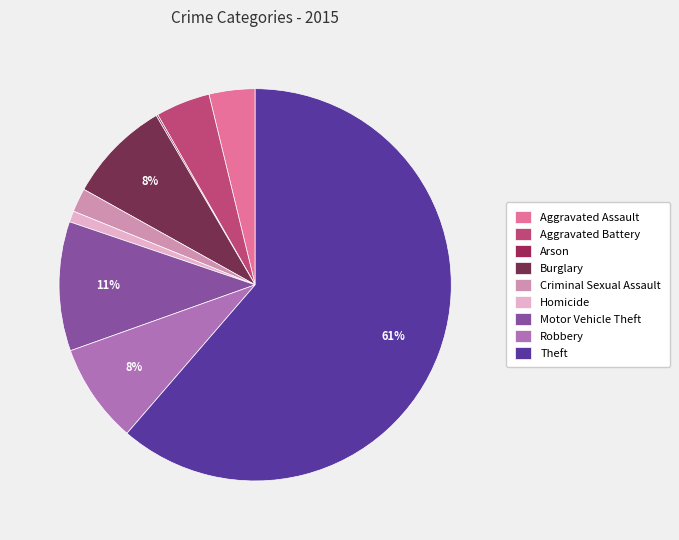

True or false: Theft accounts for 67% of the total.

False